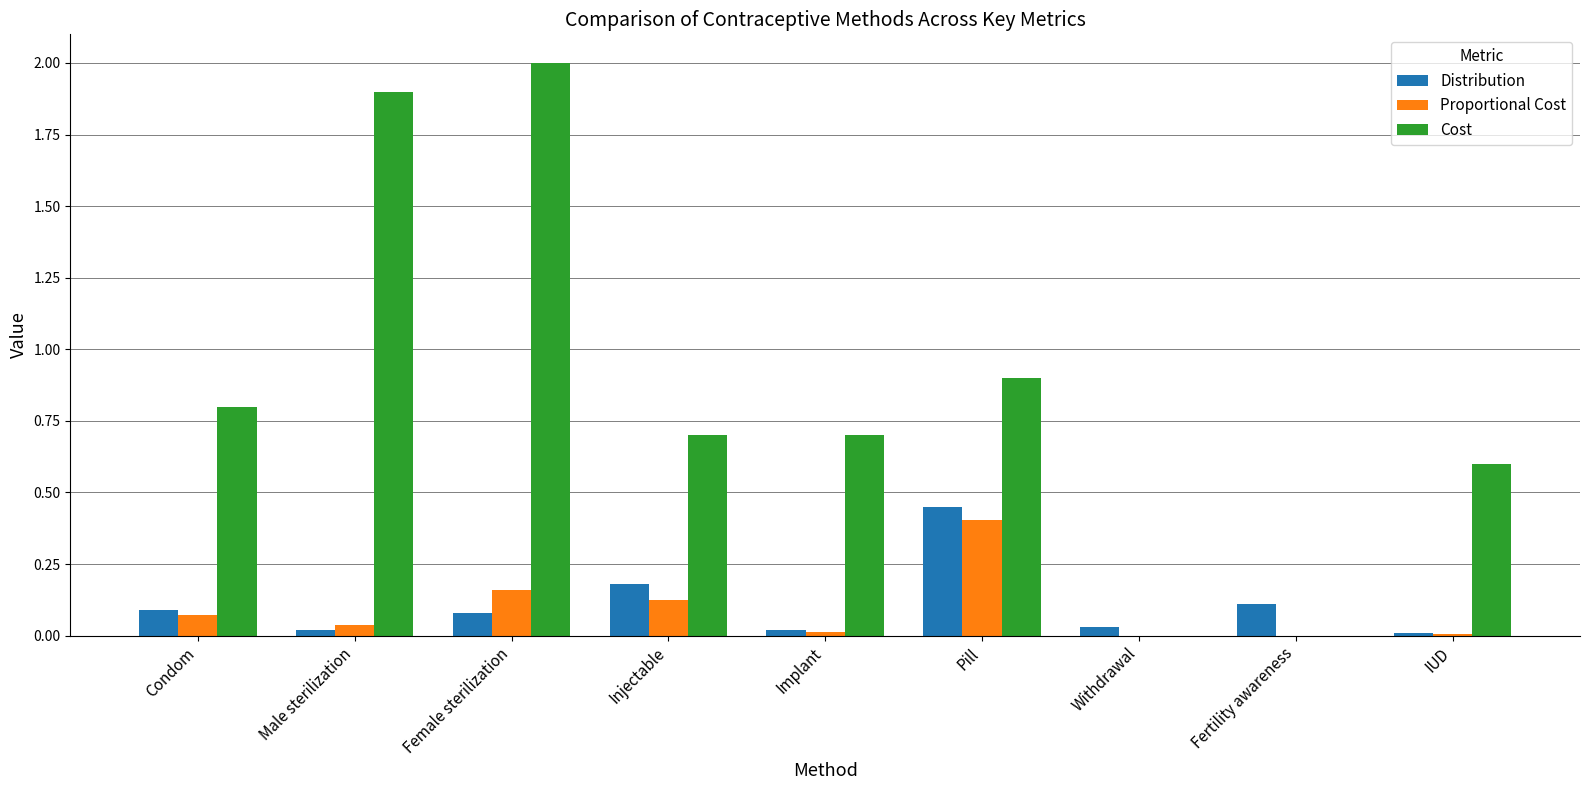

The Cost series shows 3.2 at Male sterilization. True or false?

False